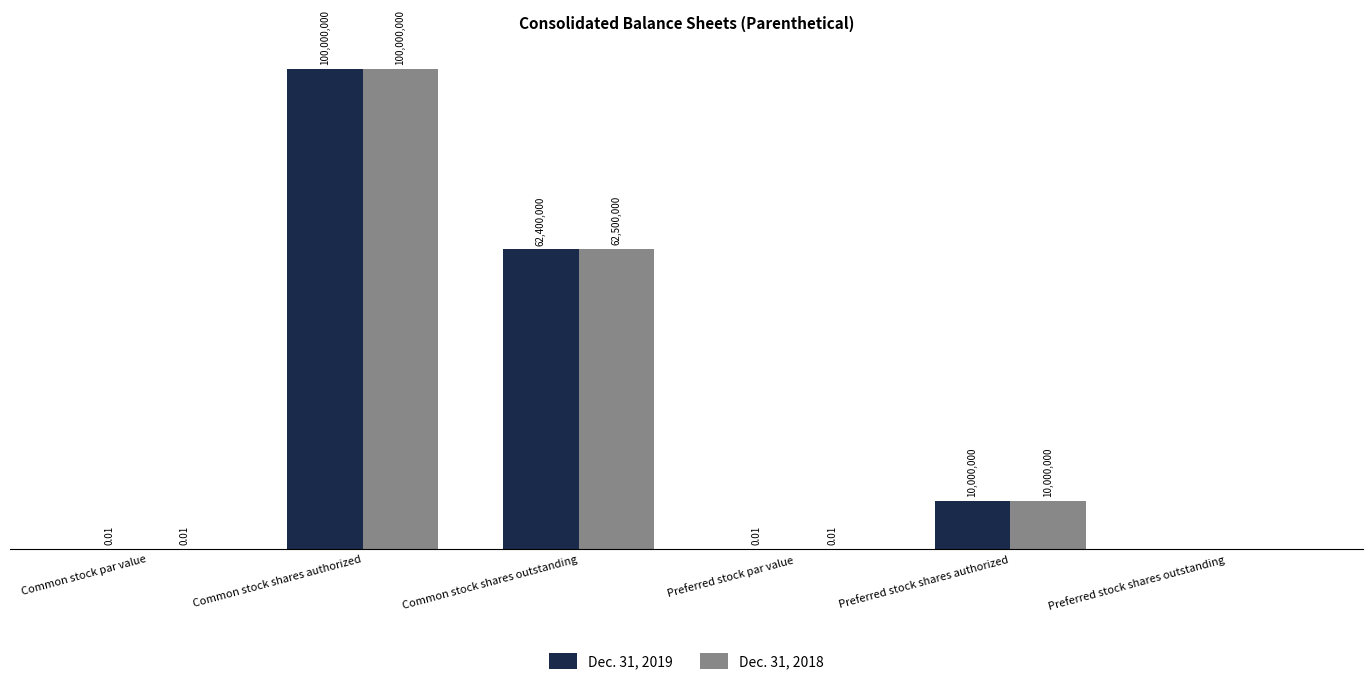

At which category is the sum across all series the highest?

Common stock shares authorized